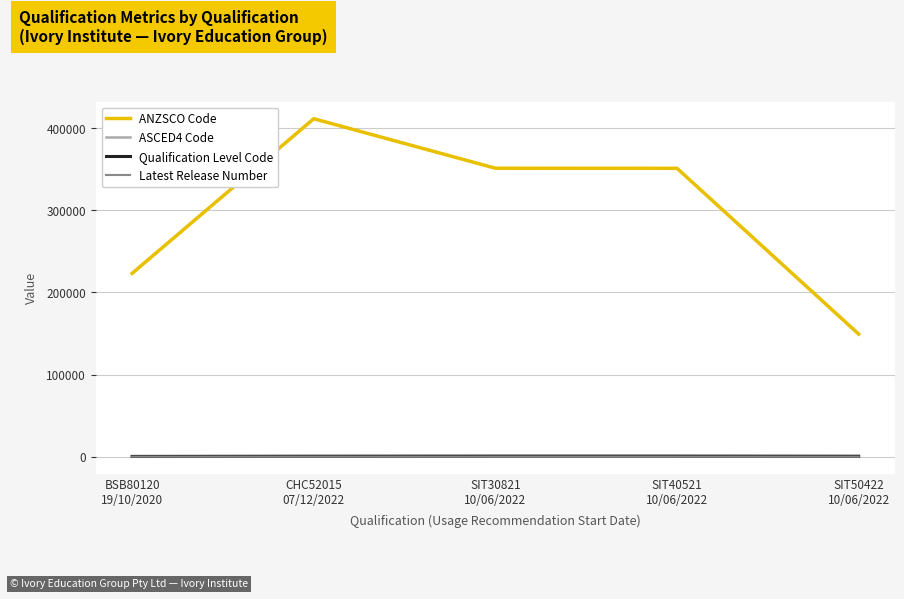

True or false: ANZSCO Code and ASCED4 Code cross at least once.

False